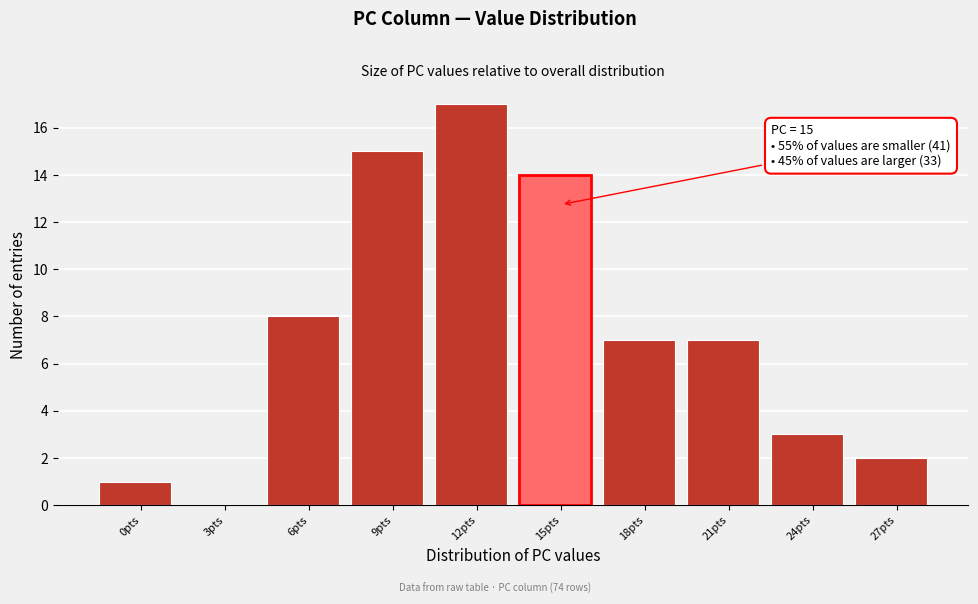

Reading left to right, what are all the values shown in this chart?

0pts=1	3pts=0	6pts=8	9pts=15	12pts=17	15pts=14	18pts=7	21pts=7	24pts=3	27pts=2